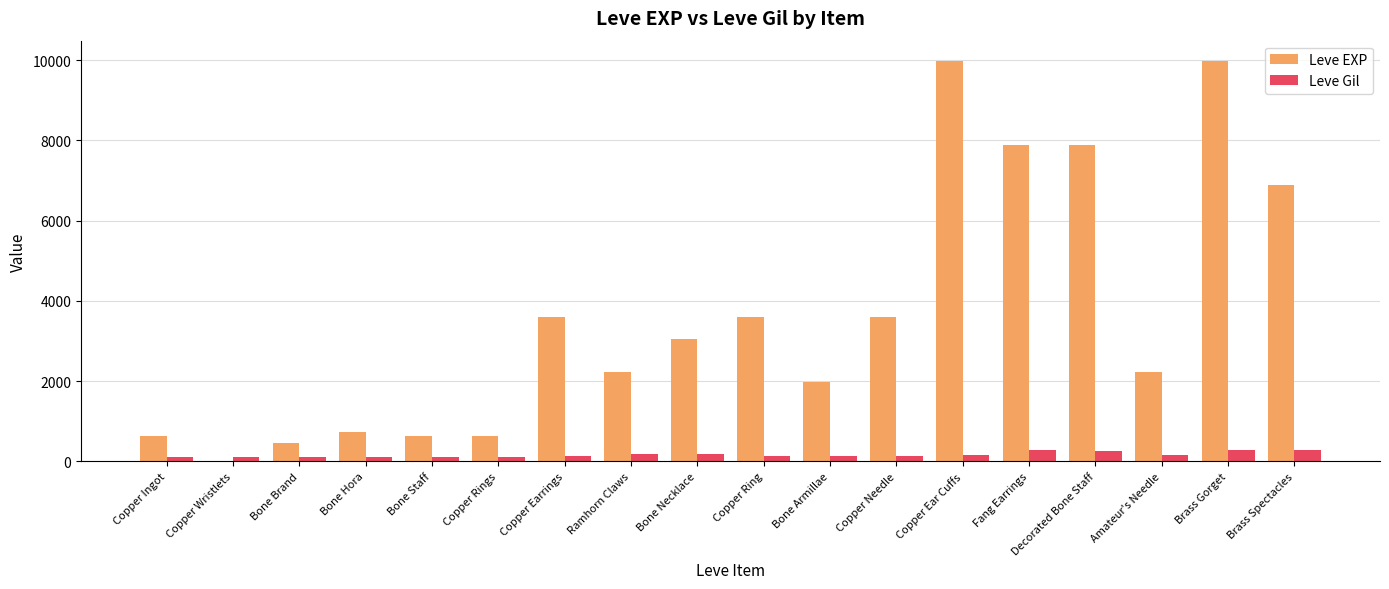

The value of Leve Gil at Copper Ingot is 113. True or false?

True